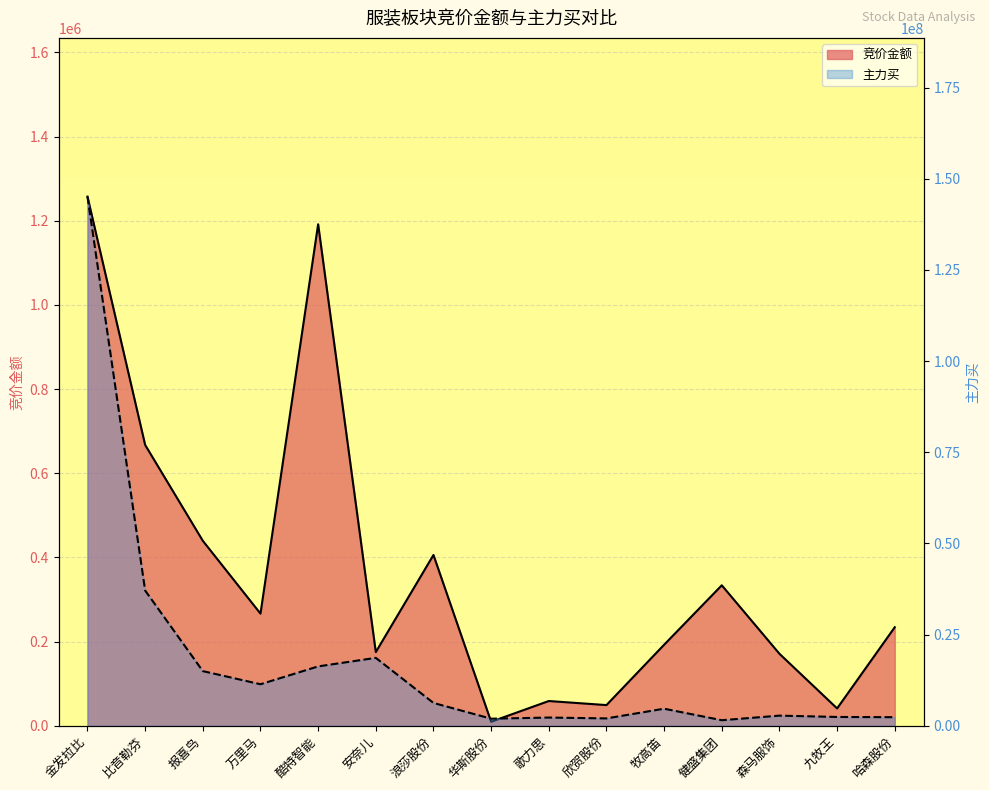

True or false: 主力买 and 竞价金额 intersect in this chart.

False